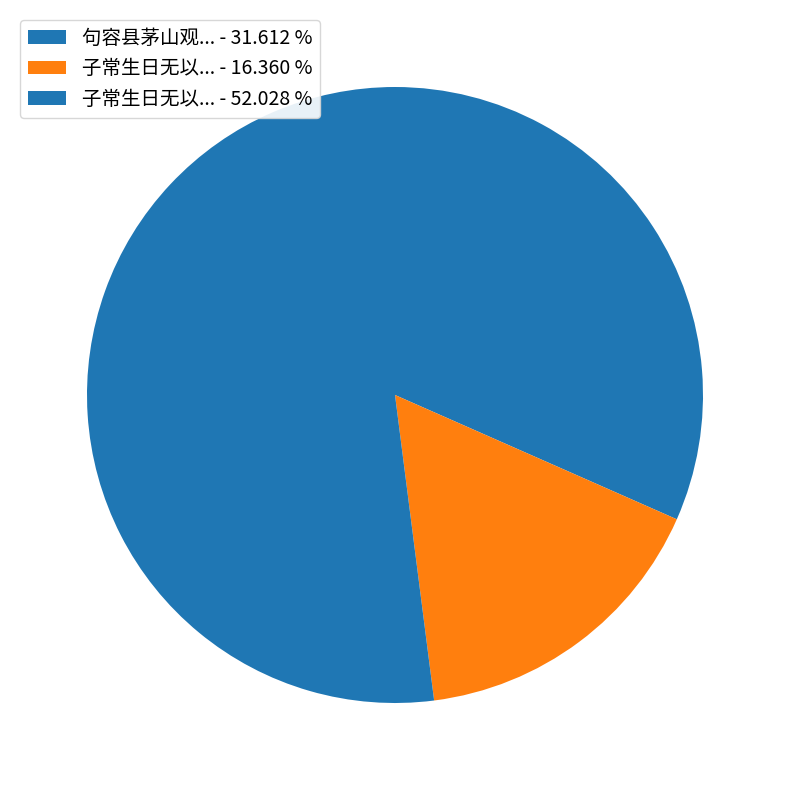

Which category has the biggest portion of the pie?

子常生日无以... - 52.028 %